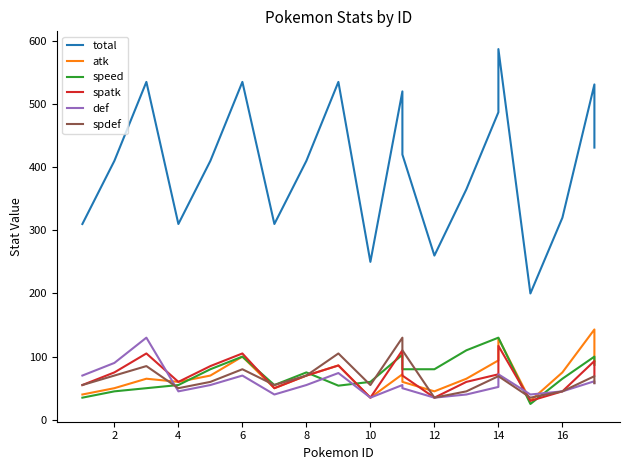

What is the average value of the def series?

59